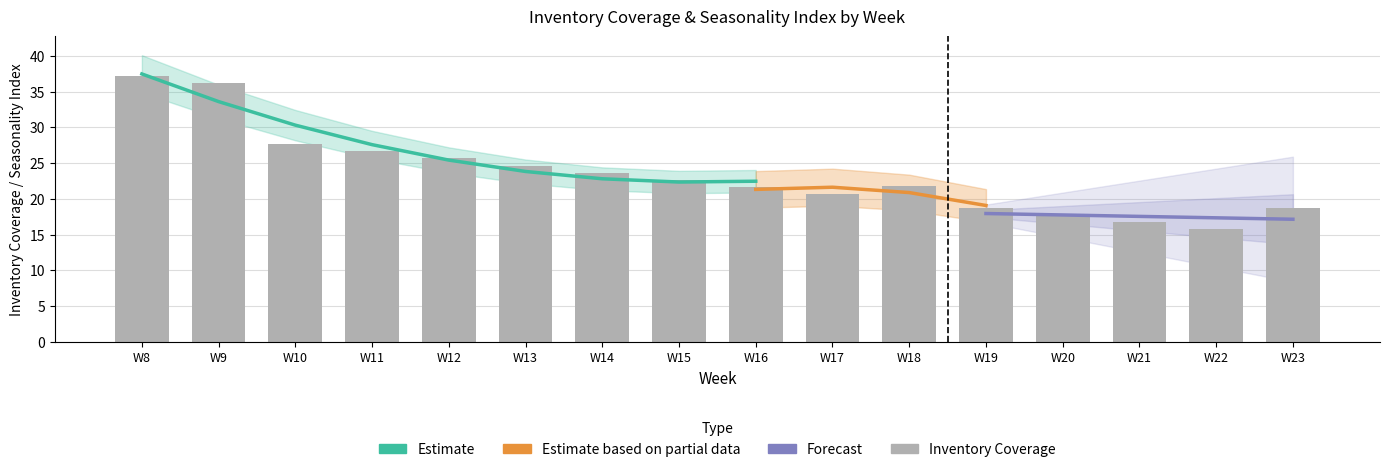

Between W20 and W9, which is larger?

W9